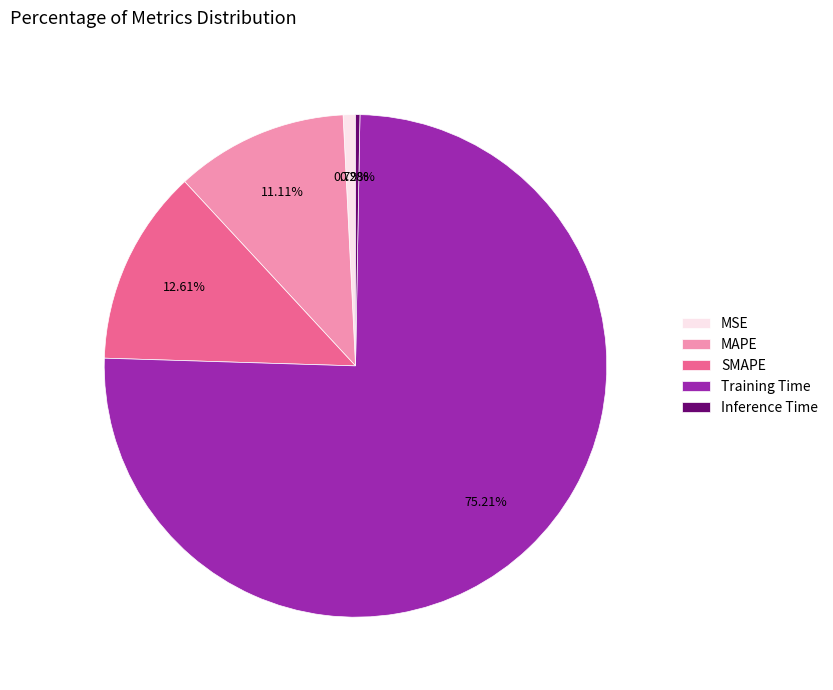

Which slice represents more than half of the pie?

Training Time